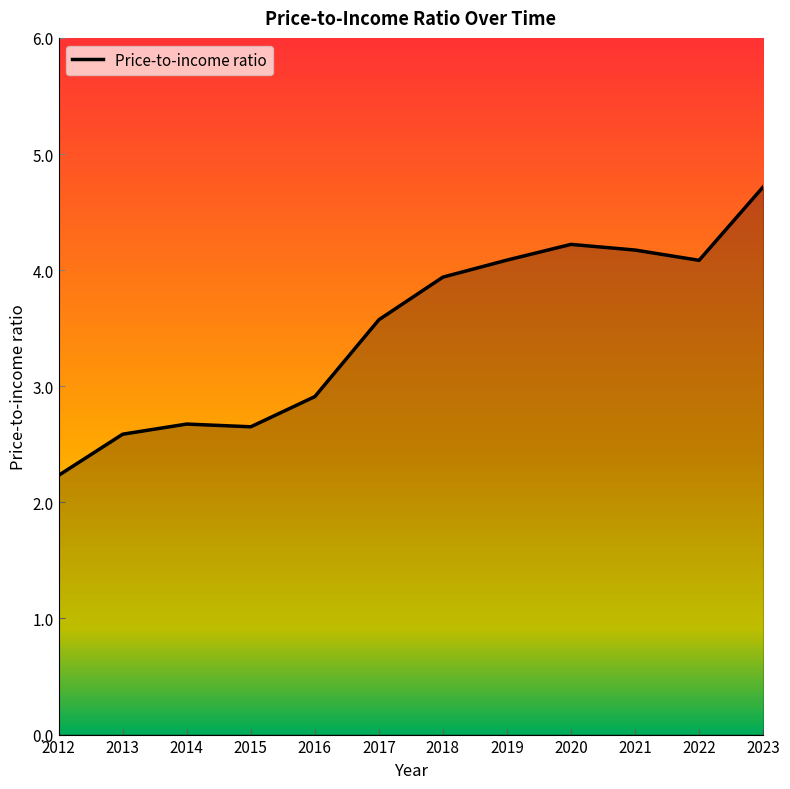

What is the difference between the values at 2013 and 2016?

0.3